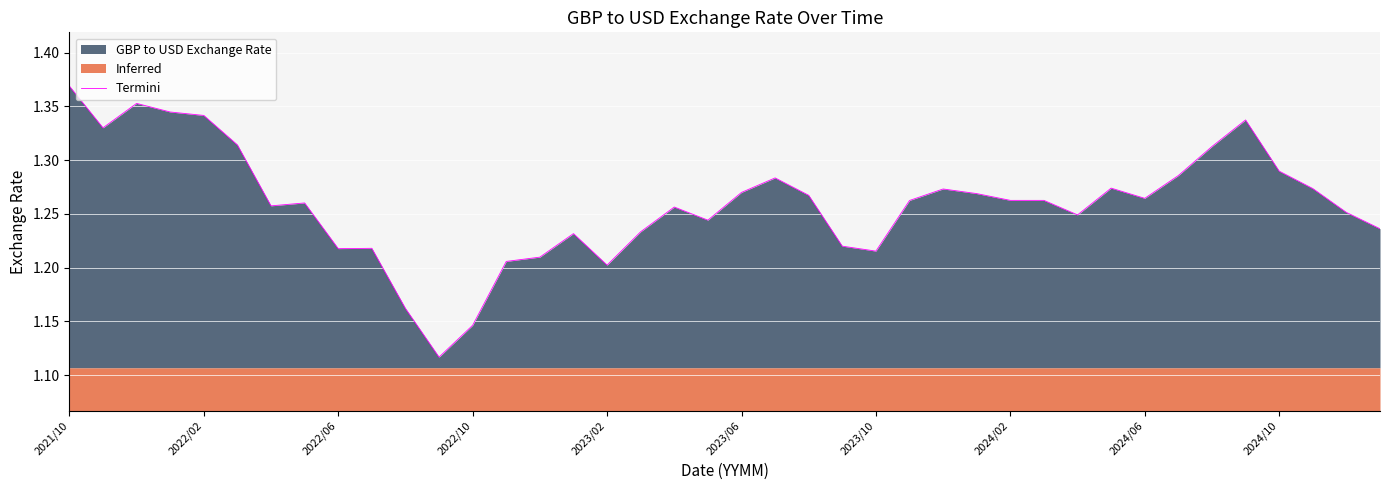

How many categories are shown in the chart?

40